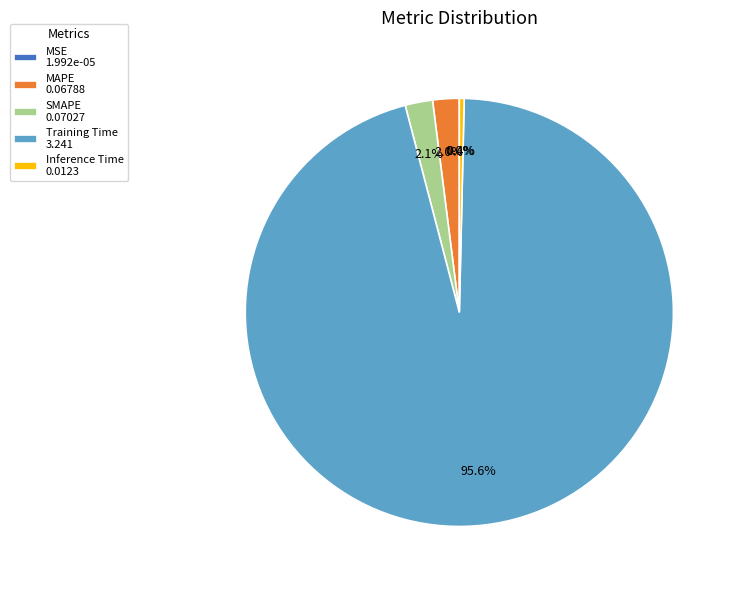

Which has a higher value, Training Time 3.241 or Inference Time 0.0123?

Training Time 3.241